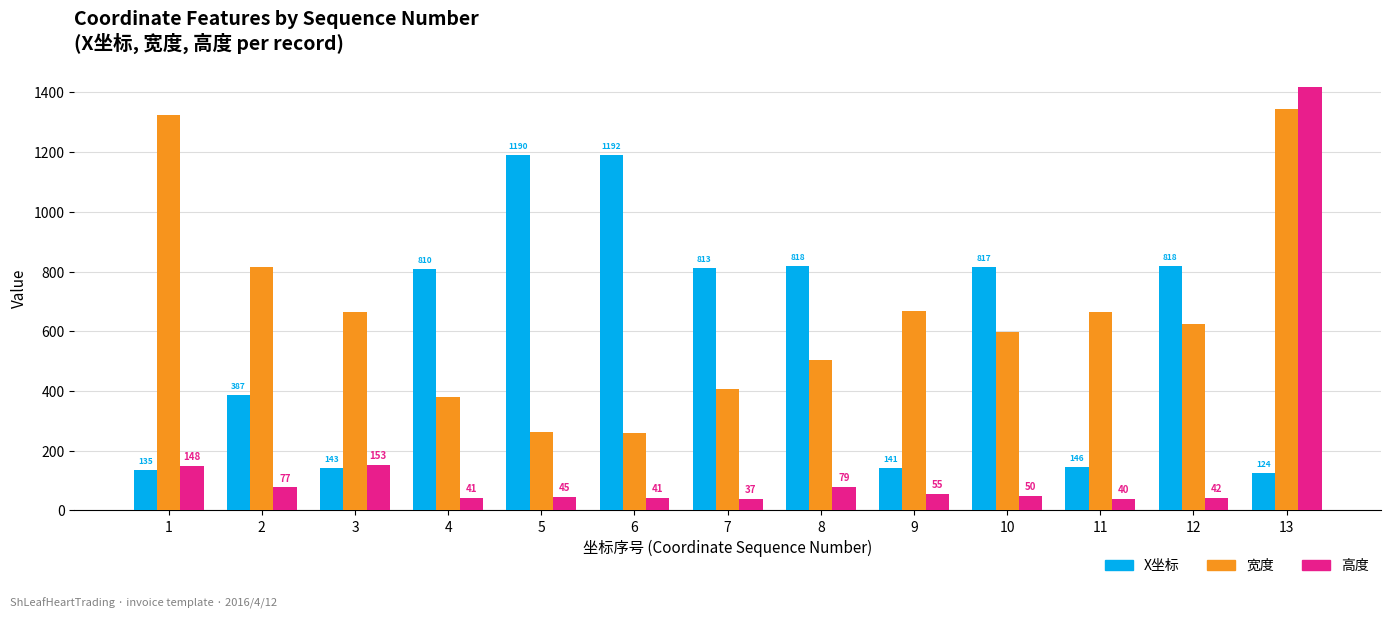

Which series has the largest total across all categories?

宽度